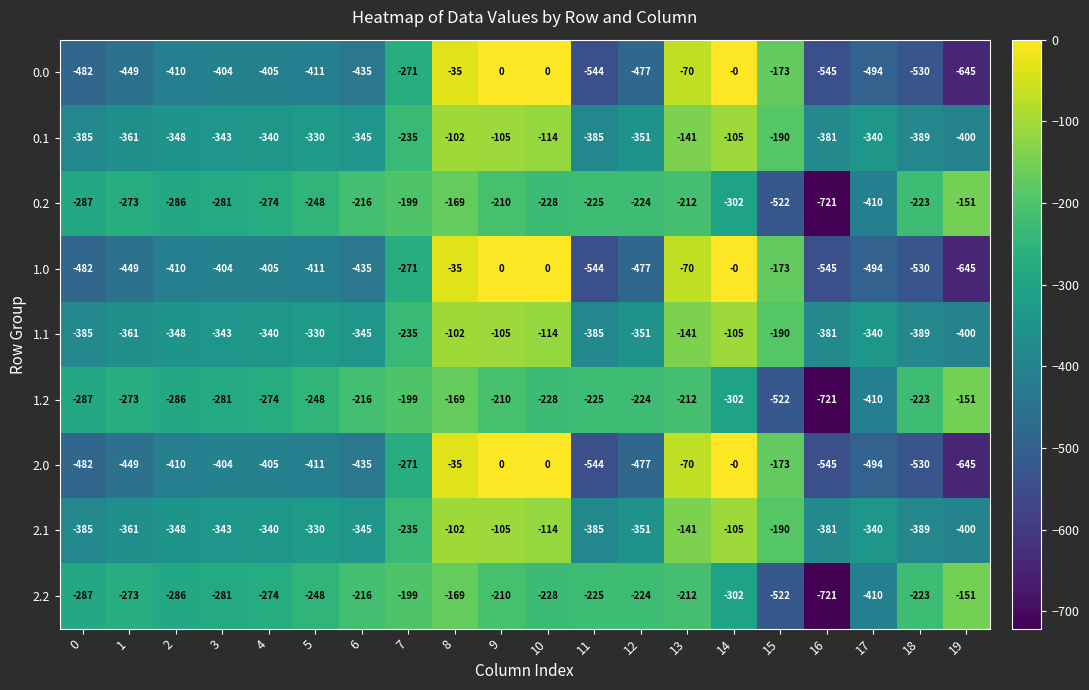

At which label does 1.1 first exceed -340?

5